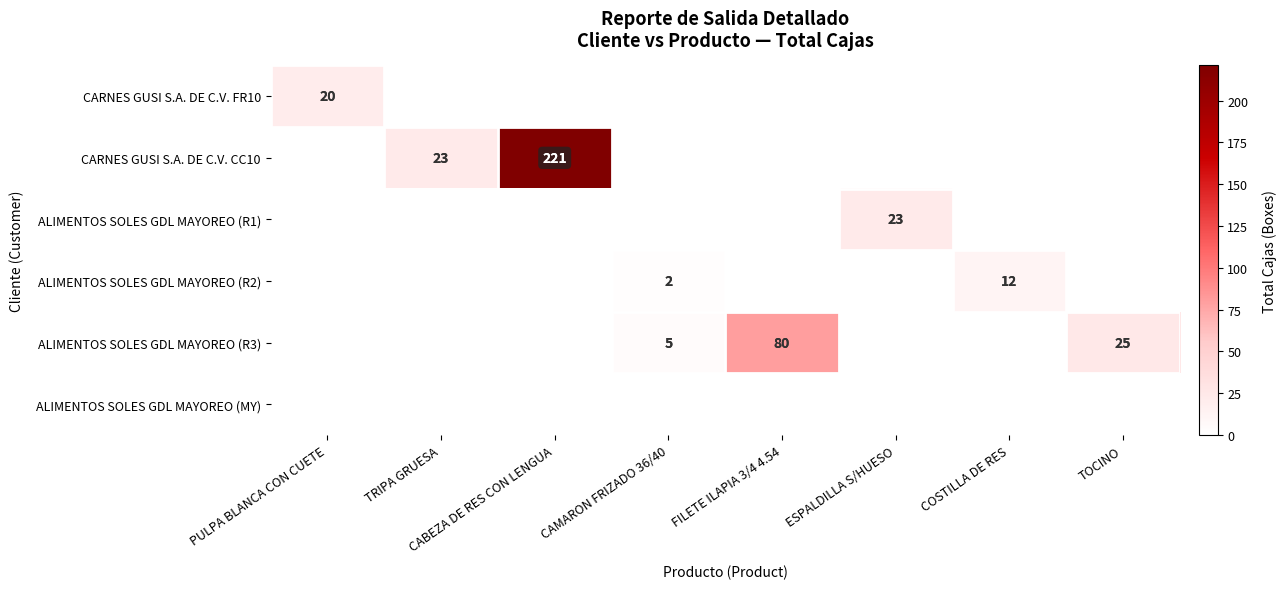

How many positive values does the ALIMENTOS SOLES GDL MAYOREO (R1) series have?

1